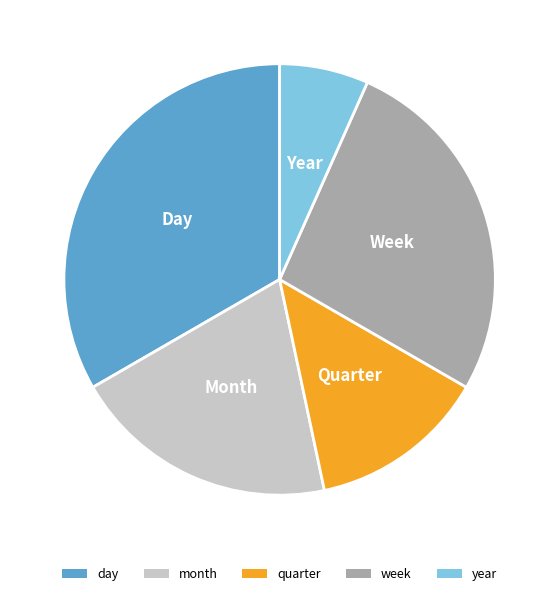

How many slices are in this pie chart?

5